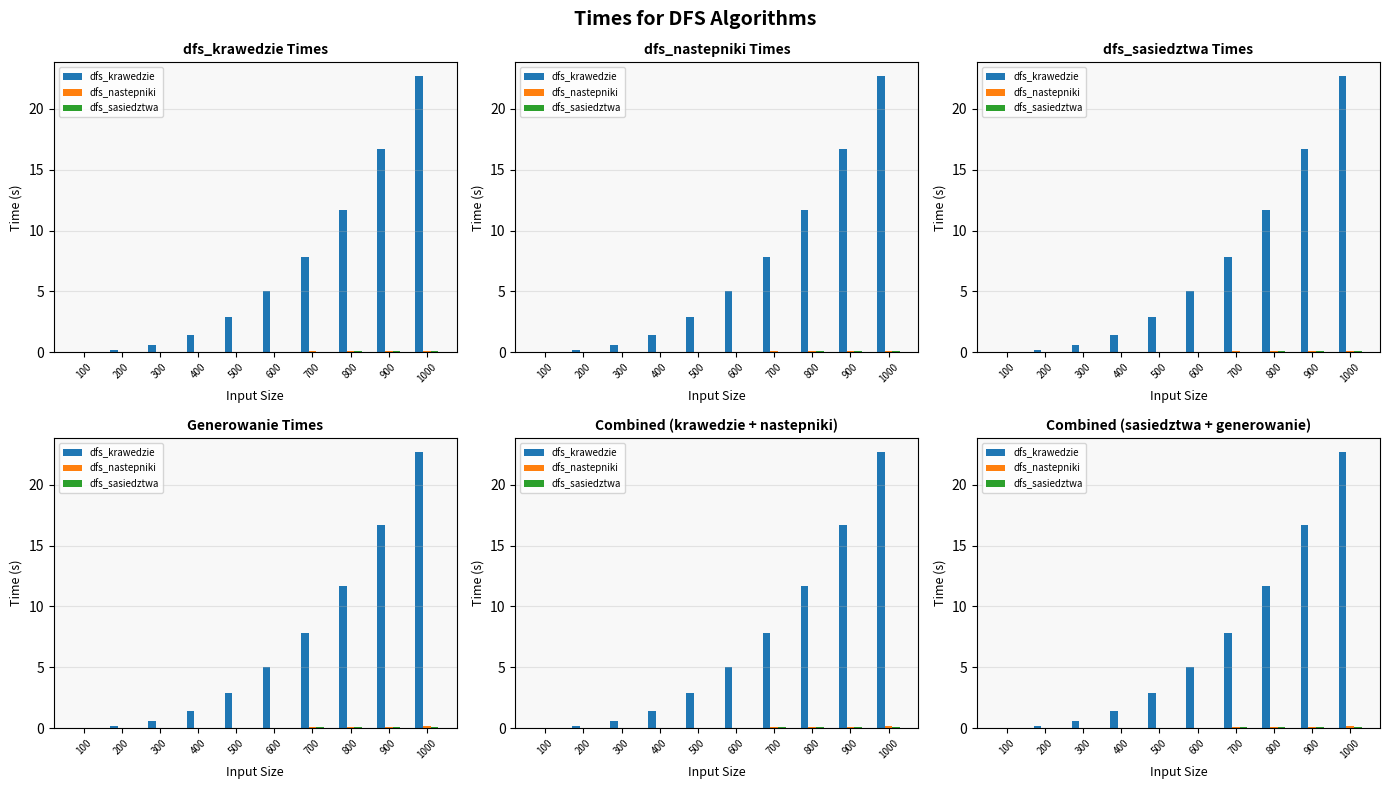

What is the greatest value displayed?

22.7